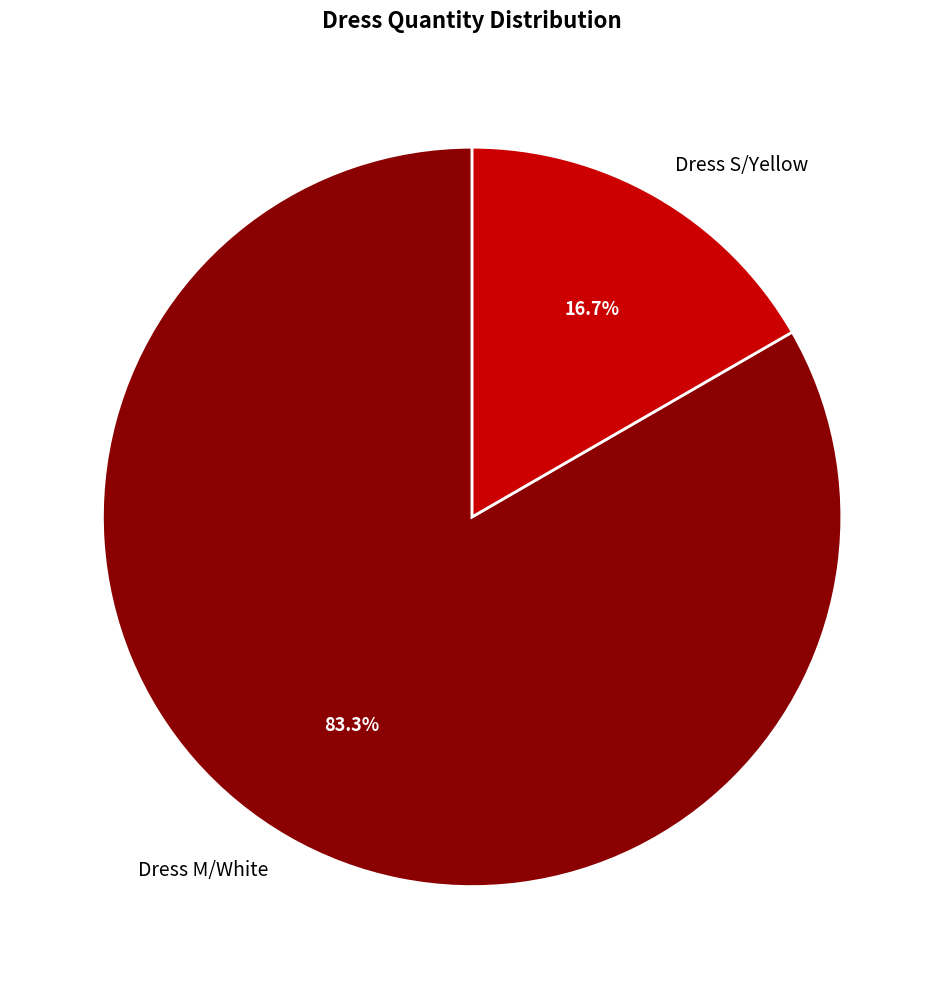

The Dress S/Yellow slice represents 17% of the pie. True or false?

True